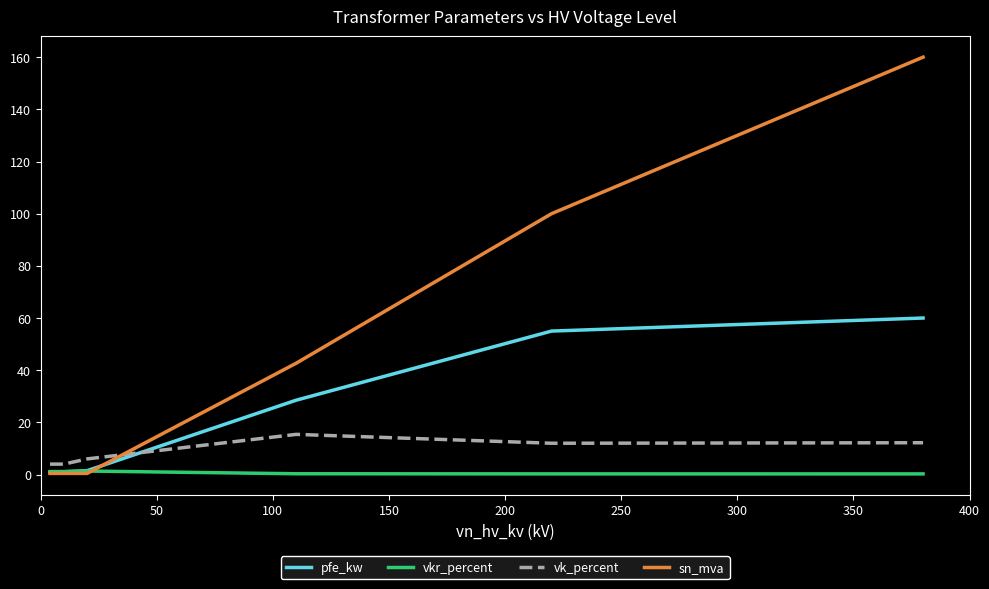

What are all the series names shown in the legend?

pfe_kw, vkr_percent, vk_percent, sn_mva